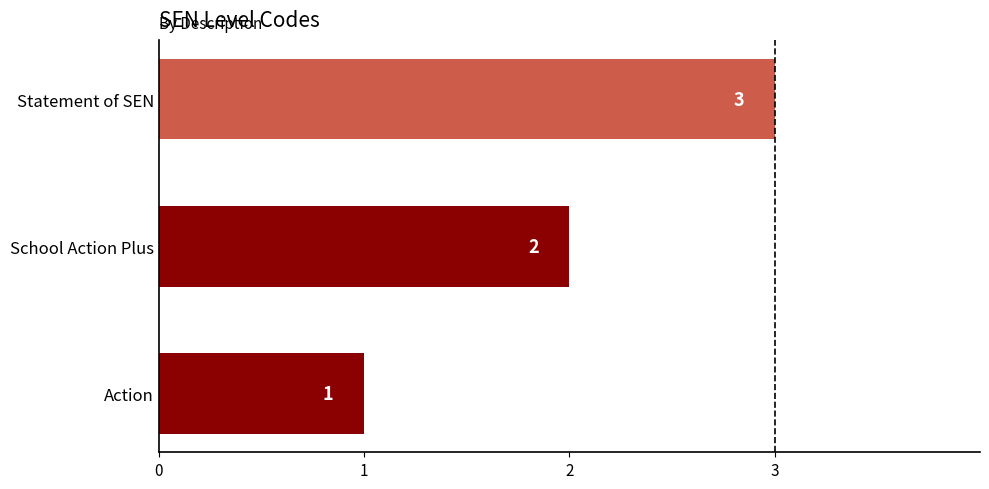

What is the minimum value shown in the chart?

1